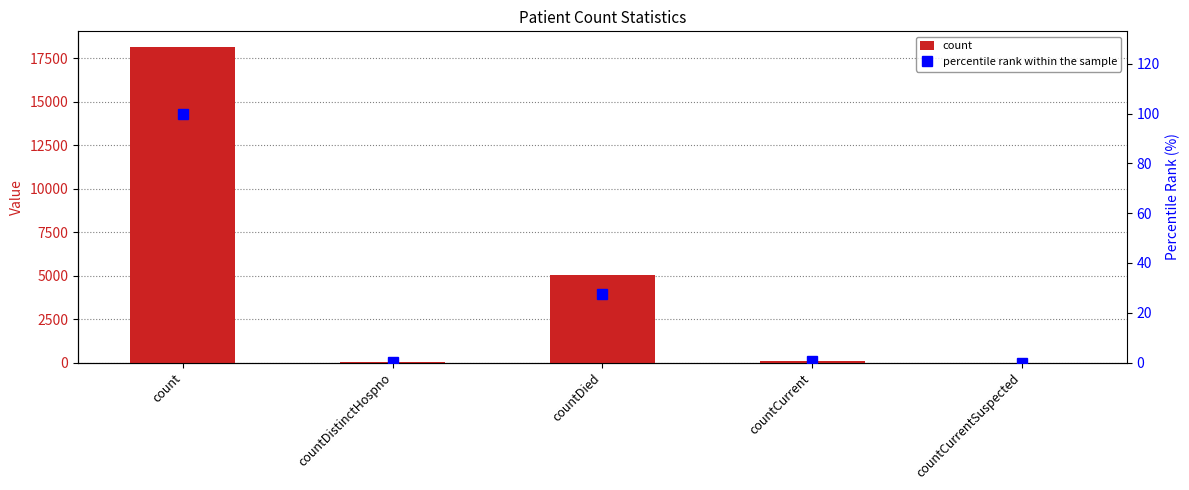

Reading right to left, transcribe all the data shown in this chart.

count: countCurrentSuspected=0.0	countCurrent=109.0	countDied=5009.0	countDistinctHospno=48.0	count=18153.0
percentile rank within the sample: countCurrentSuspected=0.0	countCurrent=0.6	countDied=27.6	countDistinctHospno=0.3	count=100.0